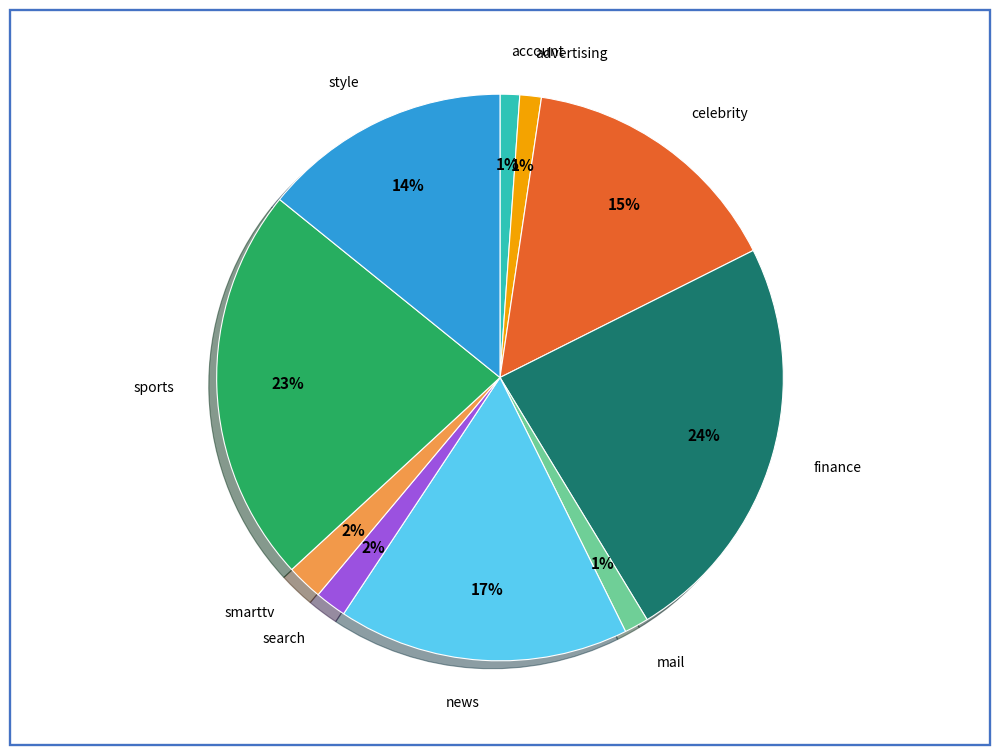

Does celebrity account for over 50% of the chart?

No